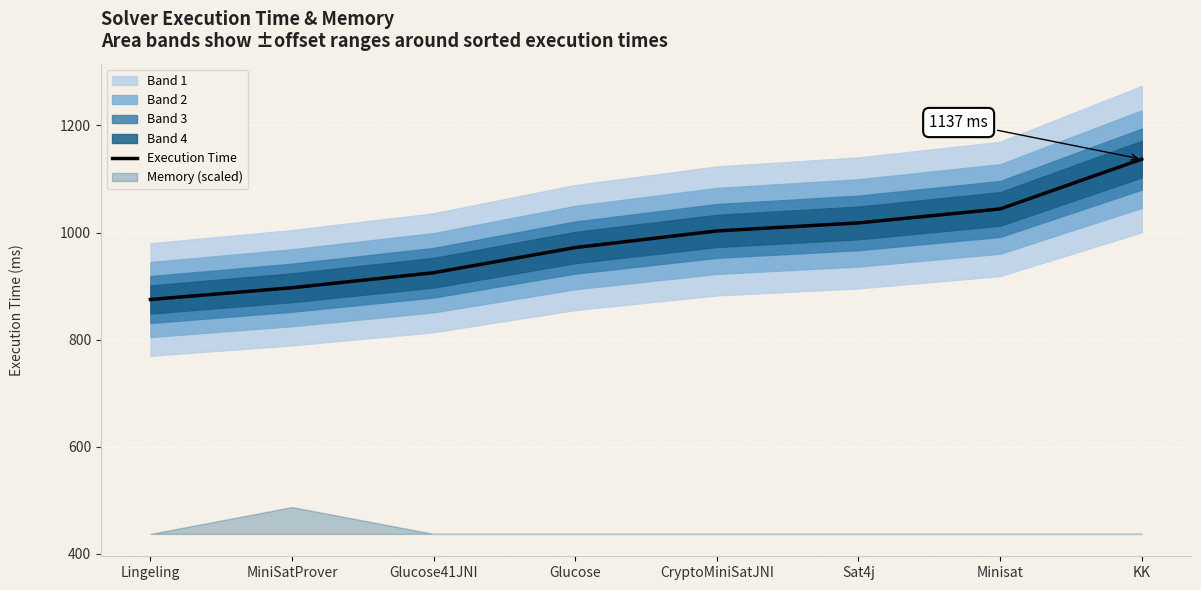

Reading right to left, transcribe all the data shown in this chart.

KK=1137	Minisat=1044	Sat4j=1018	CryptoMiniSatJNI=1003	Glucose=972	Glucose41JNI=925	MiniSatProver=897	Lingeling=875